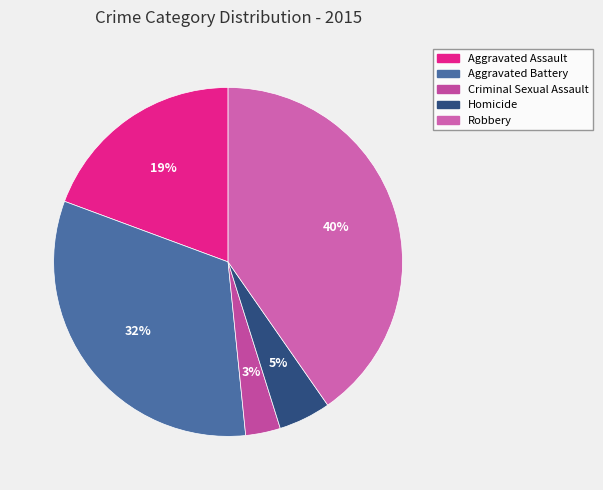

Which slice is the largest?

Robbery